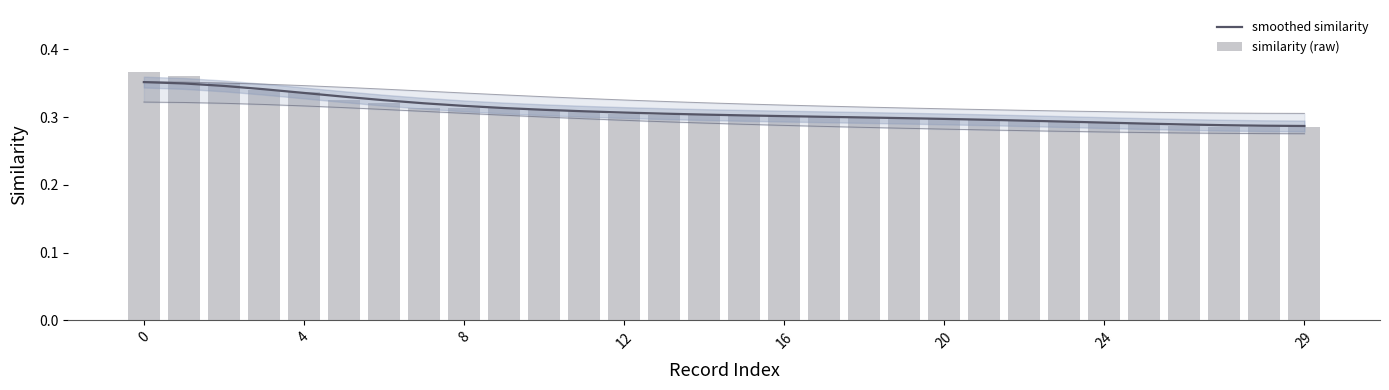

What is the sum of all smoothed similarity values?

9.3